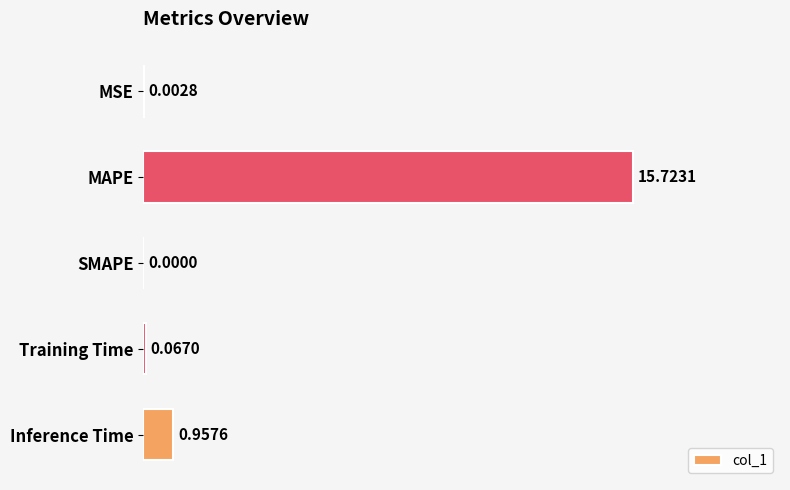

What is the sum of all values?

16.8